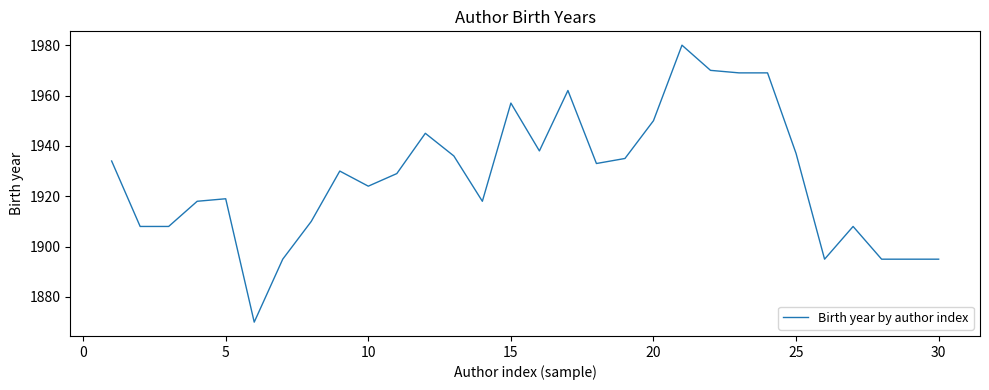

What is the maximum value shown in the chart?

1980